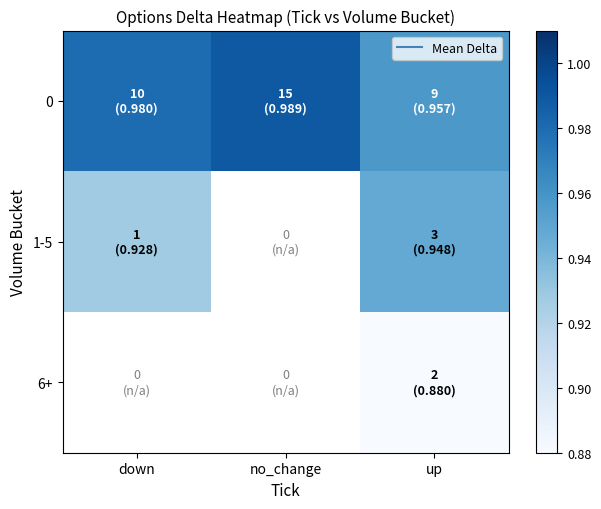

What is the greatest value displayed?

1.0